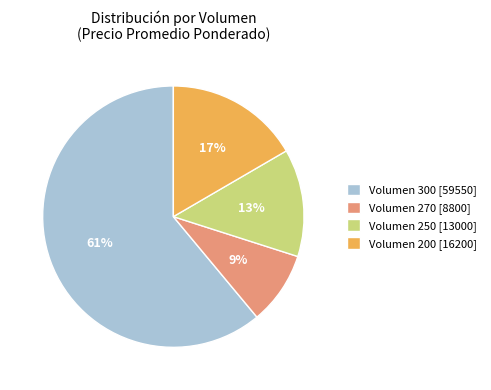

What is the smallest slice in the pie chart?

Volumen 270 [8800]